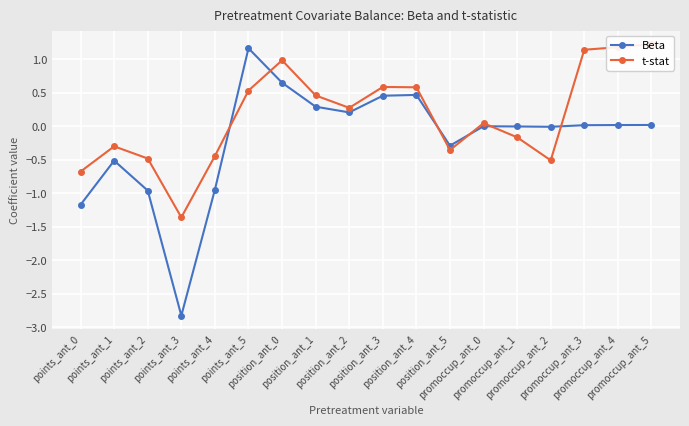

What is the average value of the Beta series?

-0.2